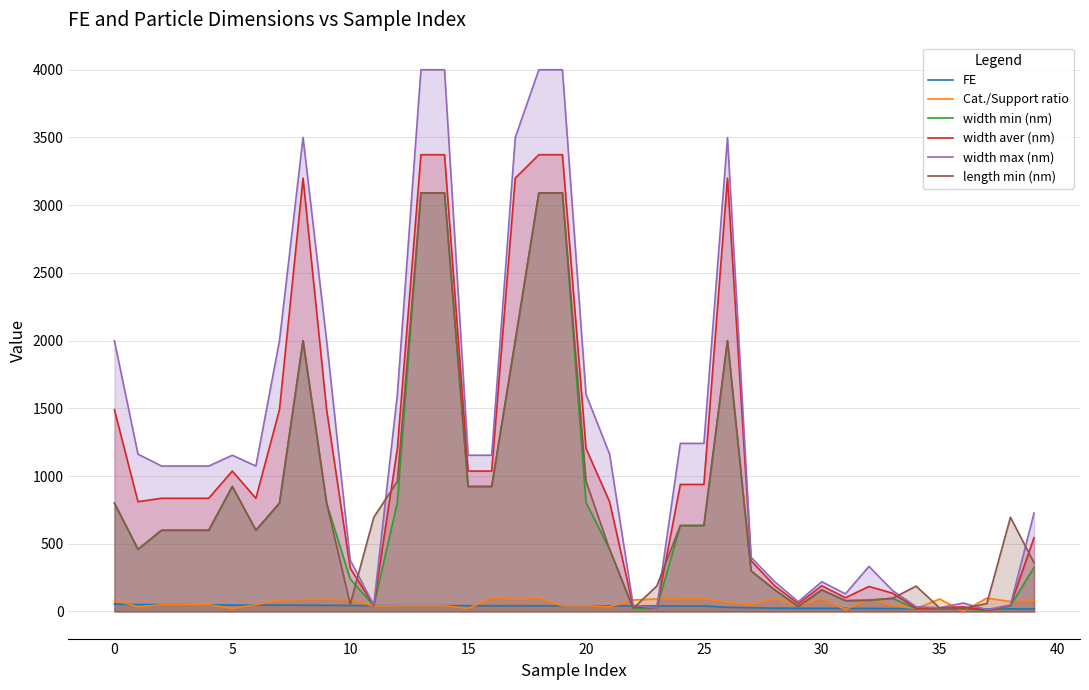

The value of width max (nm) at 39 is 726.4. True or false?

True